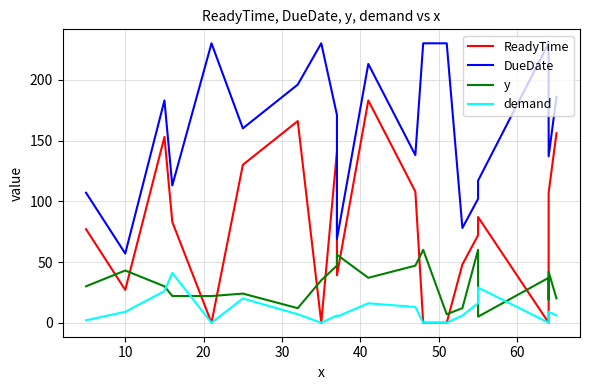

Reading right to left, what are all the values shown in this chart?

ReadyTime: 156	107	0	0	87	72	48	0	0	108	183	39	141	0	0	166	130	0	83	153	27	77
DueDate: 186	137	230	230	117	102	78	230	230	138	213	69	171	230	230	196	160	230	113	183	57	107
y: 20	42	19	37	5	60	12	7	60	47	37	56	47	35	35	12	24	22	22	30	43	30
demand: 6	9	0	0	29	16	6	0	0	13	16	5	6	0	0	7	20	0	41	26	9	2